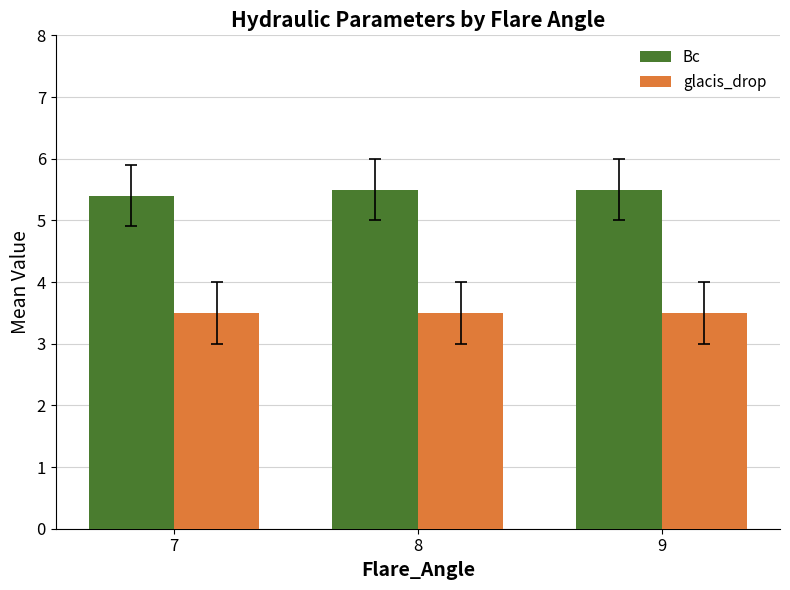

Does the chart contain any negative values?

No